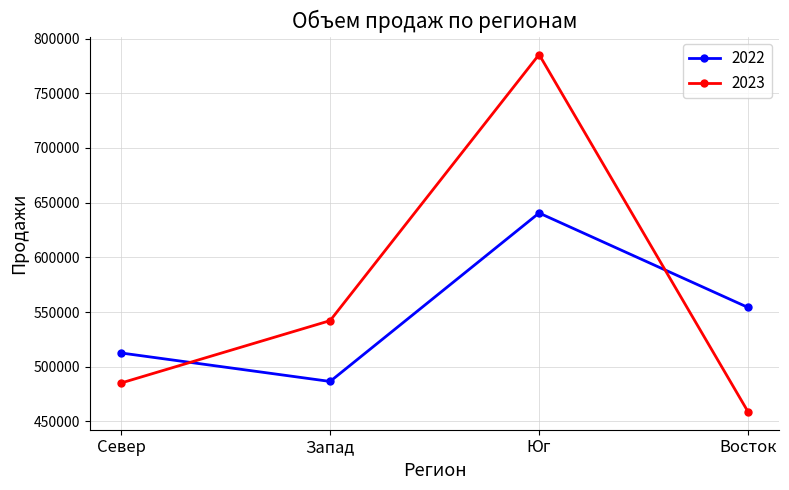

Is this an area chart (filled region under the line)?

No